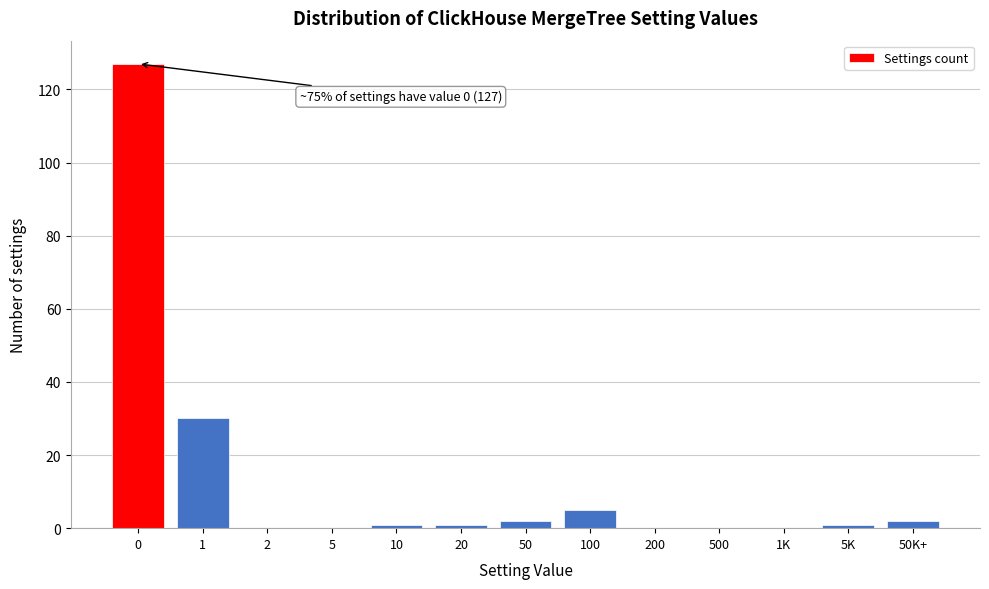

Reading right to left, list all the values displayed in this chart.

50K+=2	5K=1	1K=0	500=0	200=0	100=5	50=2	20=1	10=1	5=0	2=0	1=30	0=127